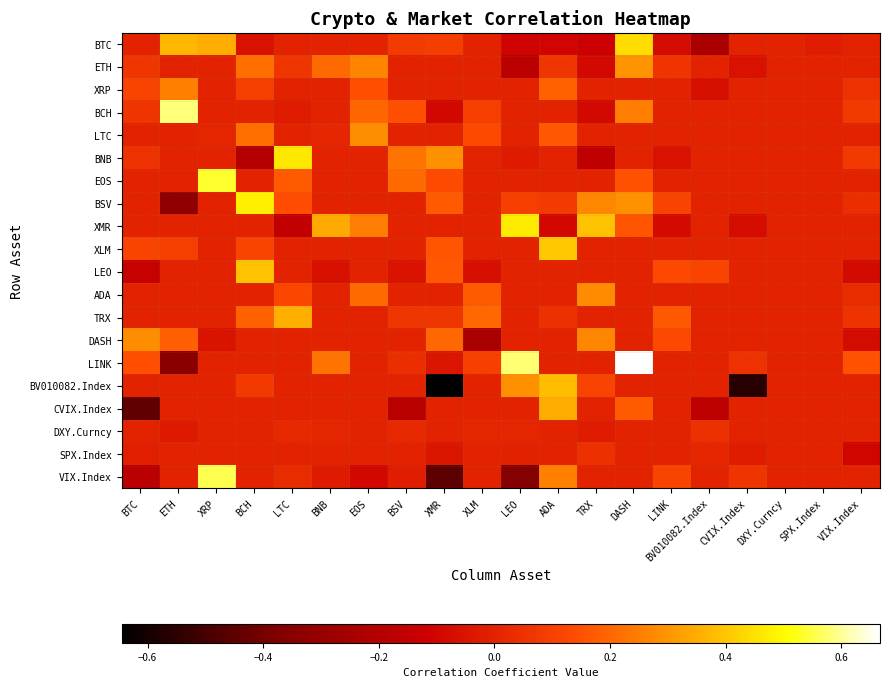

Which series changed the most between TRX and SPX.Index?

XMR